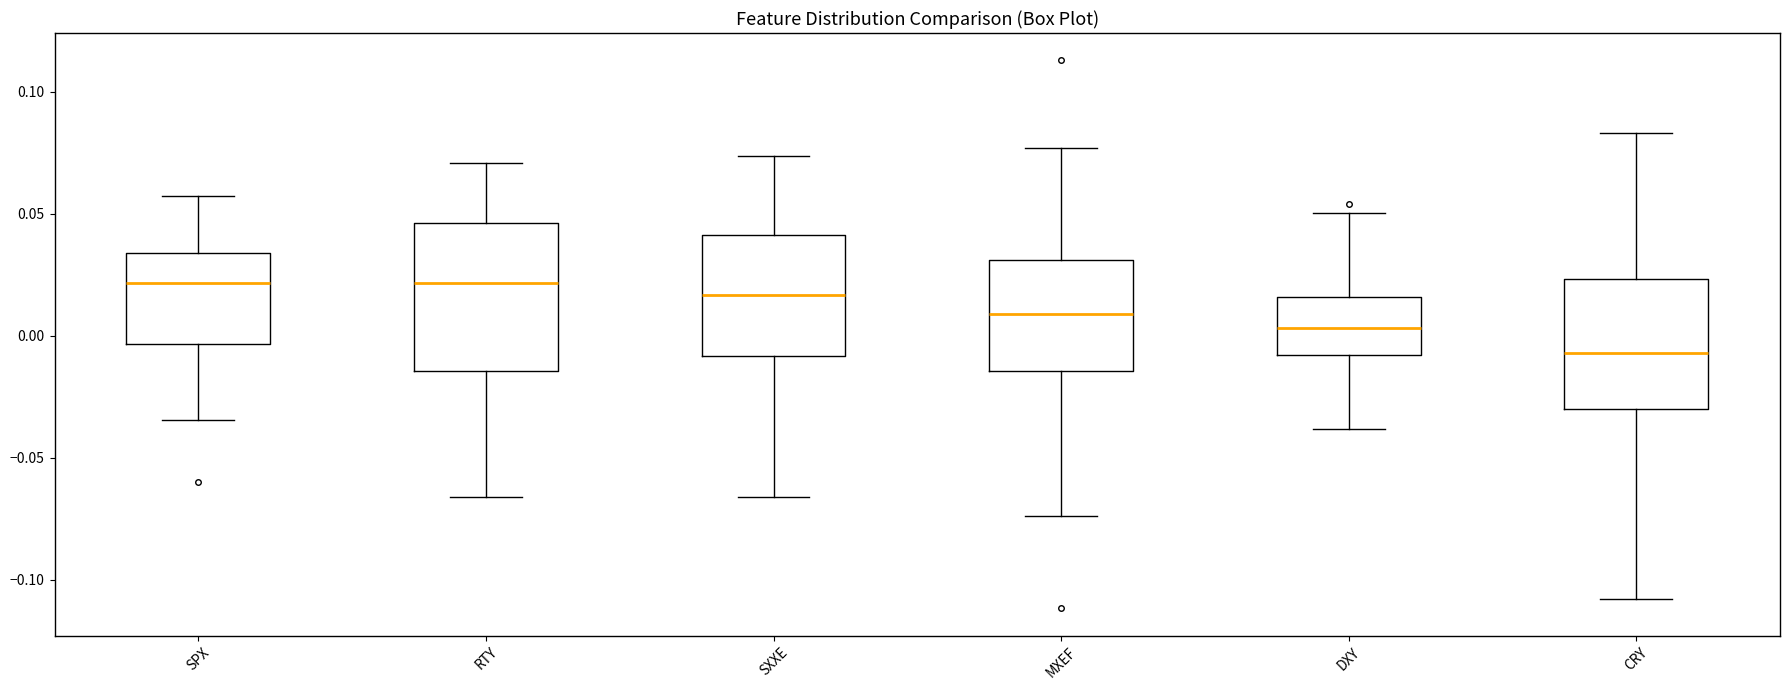

Where is the lower edge of the box for DXY on the y-axis? The values are not printed on the chart, so give them approximately, as read against the axis.

-0.010